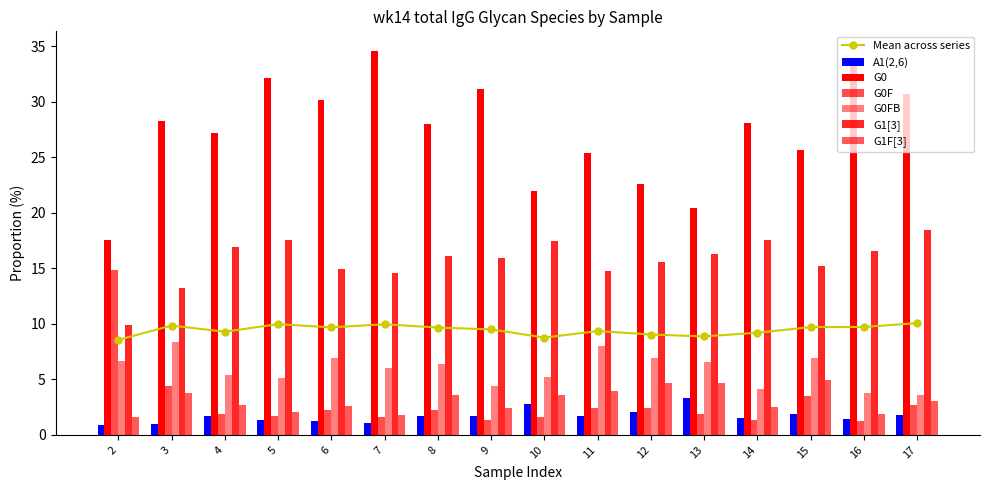

True or false: G1F[3] has a value of 4.9 at 15.

True